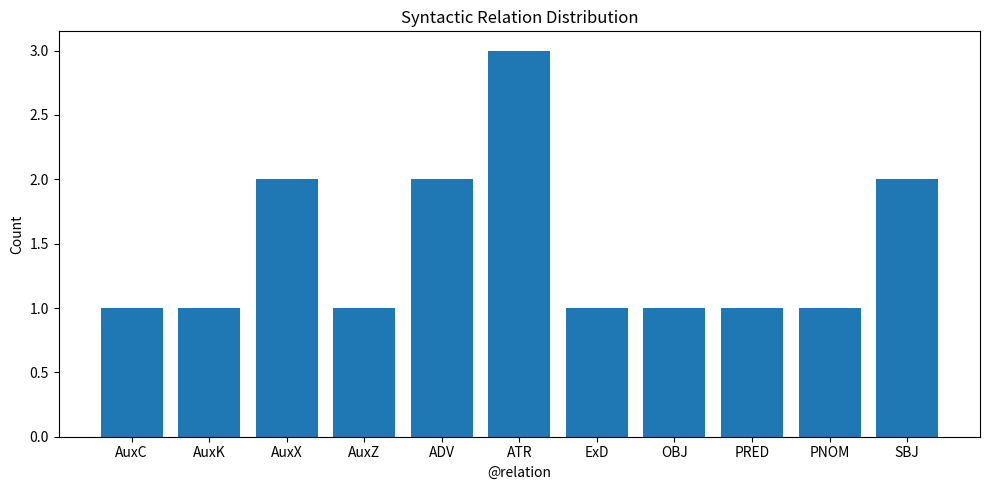

At which category does the chart reach its peak across all series?

ATR